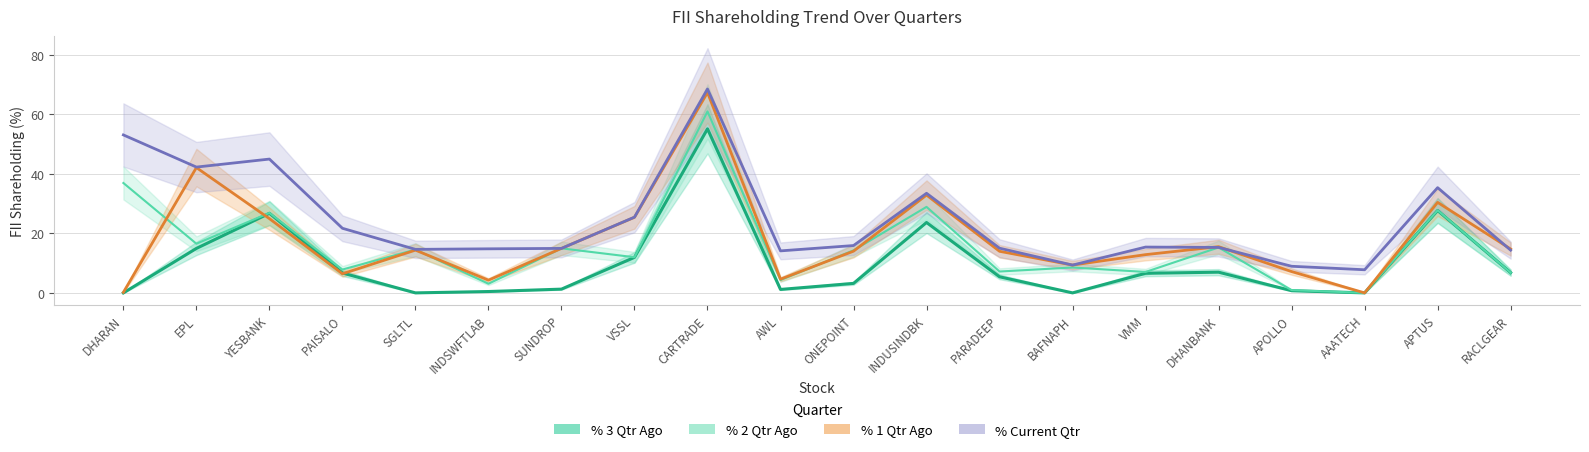

What is the difference between the % Current Qtr values at PAISALO and PARADEEP?

6.7